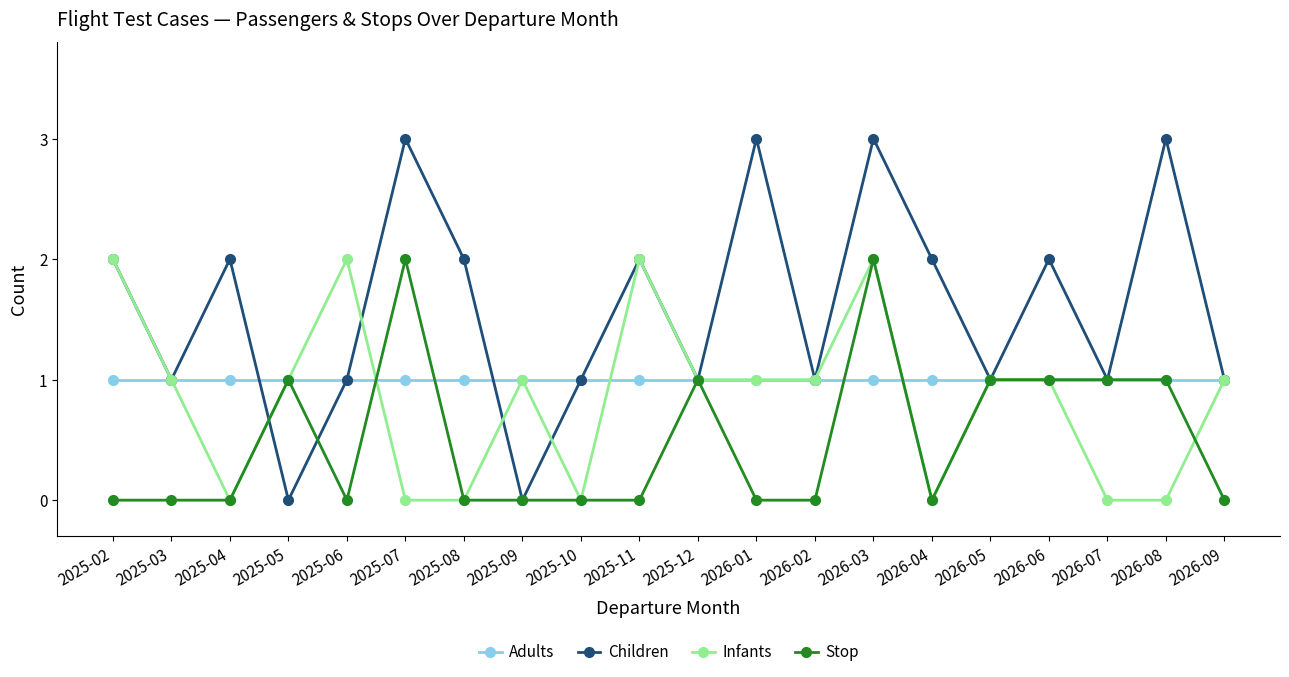

What is the difference between the Infants values at 2026-02 and 2025-10?

1